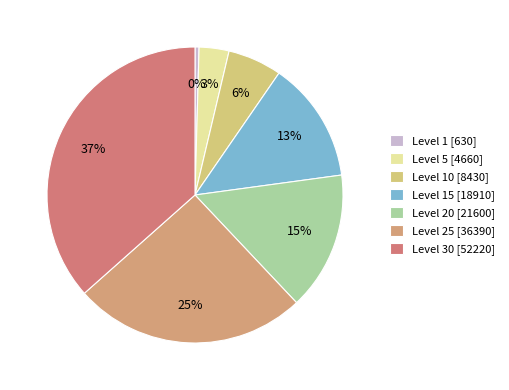

Is there a majority slice in this chart?

No